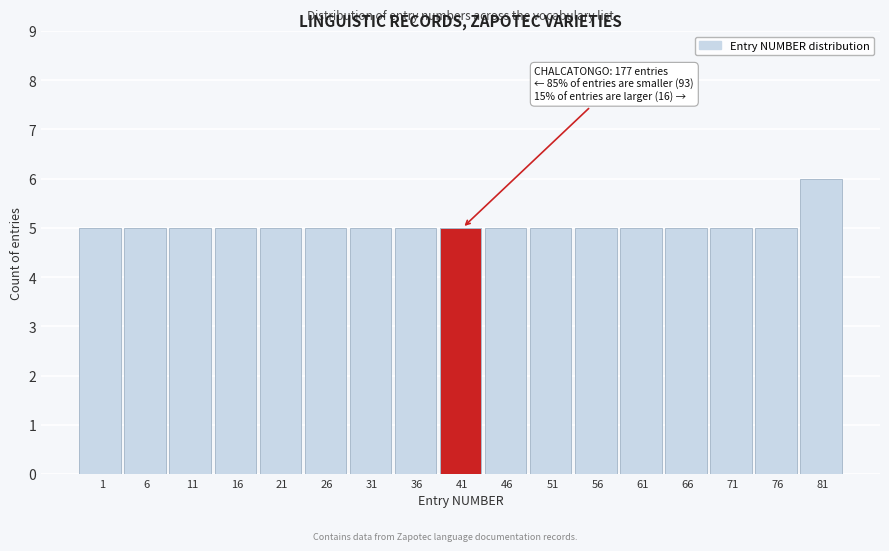

Reading left to right, extract all data points from this chart.

1=5	6=5	11=5	16=5	21=5	26=5	31=5	36=5	41=5	46=5	51=5	56=5	61=5	66=5	71=5	76=5	81=6